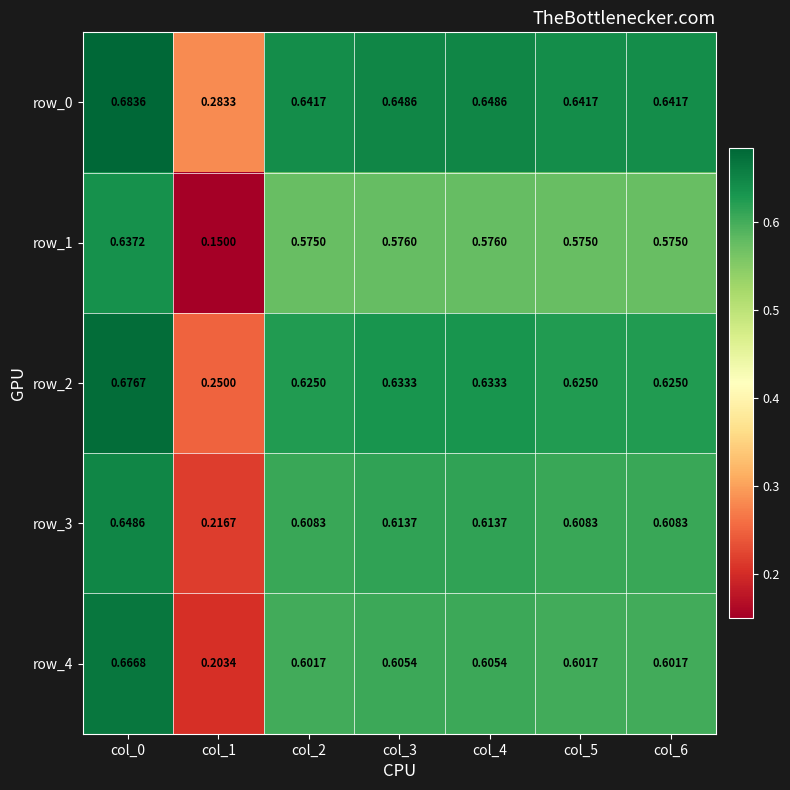

Is the value of row_4 at col_0 greater than the value of row_2 at col_1?

Yes